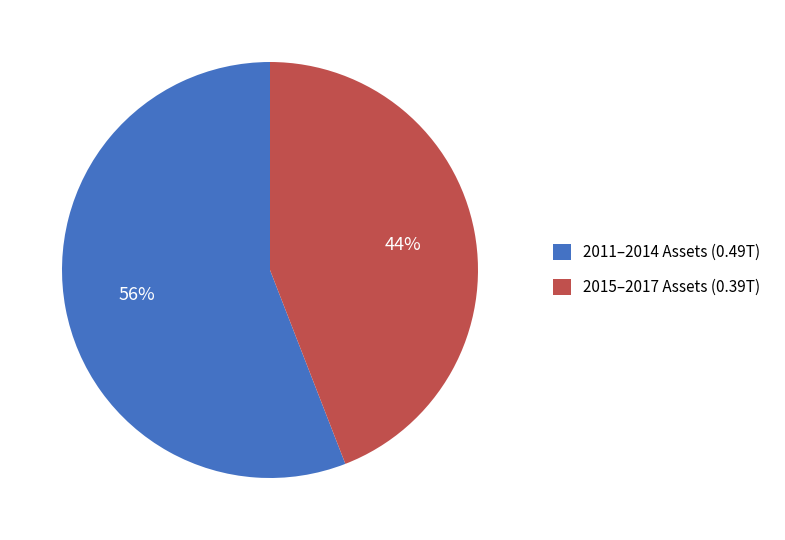

Is there a majority slice in this chart?

Yes